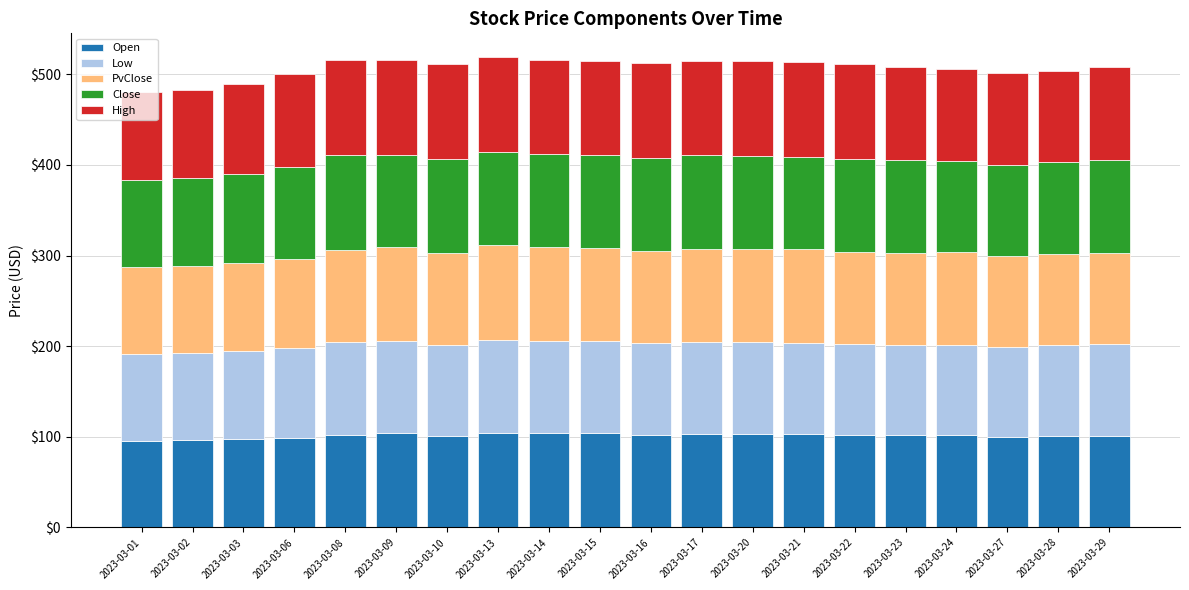

What is the total value across all series at 2023-03-09?

515.4